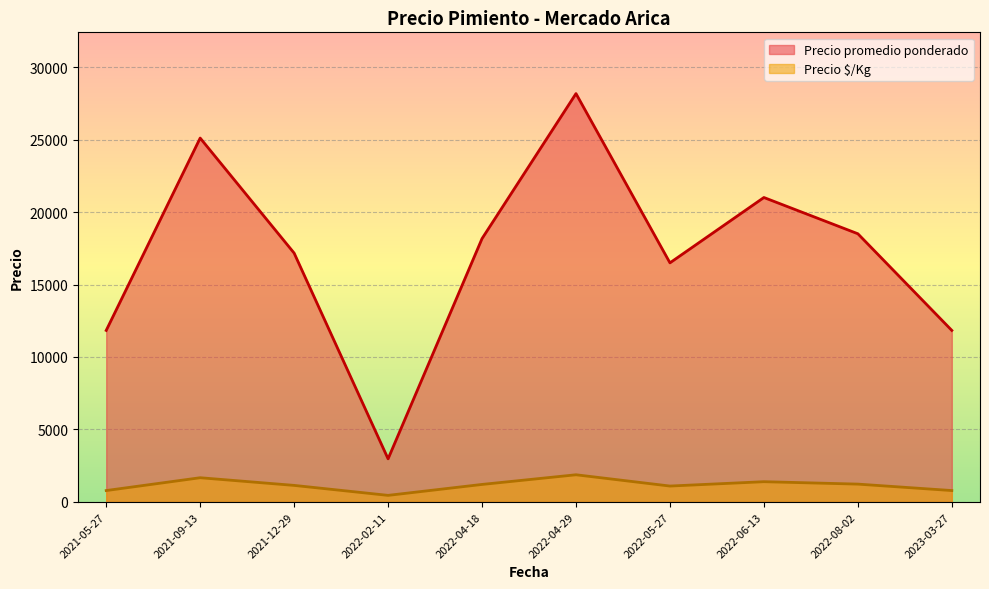

How many lines are shown in the chart?

2